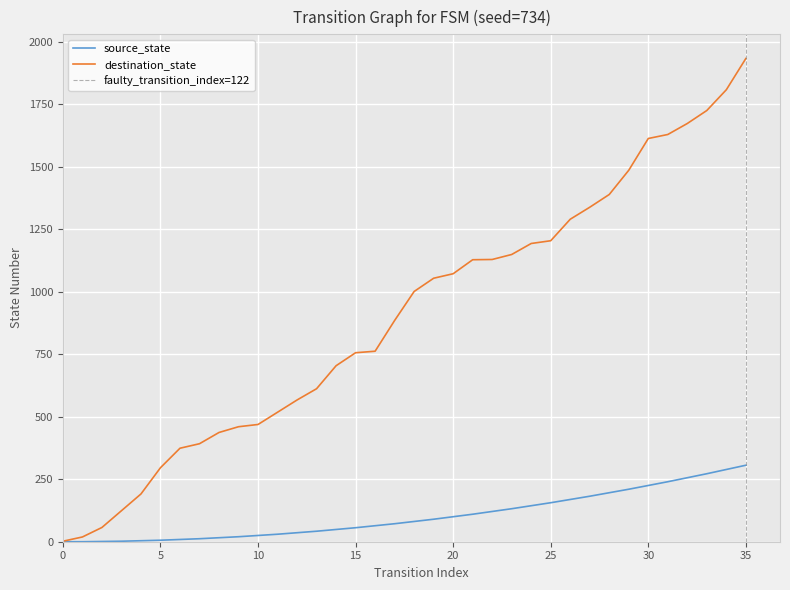

Reading right to left, what are all the values shown in this chart?

35=1933	34=1808	33=1725	32=1673	31=1629	30=1613	29=1486	28=1389	27=1338	26=1290	25=1204	24=1193	23=1149	22=1129	21=1128	20=1072	19=1054	18=1001	17=885	16=762	15=756	14=704	13=612	12=567	11=518	10=469	9=460	8=437	7=392	6=374	5=296	4=191	3=124	2=57	1=19	0=2